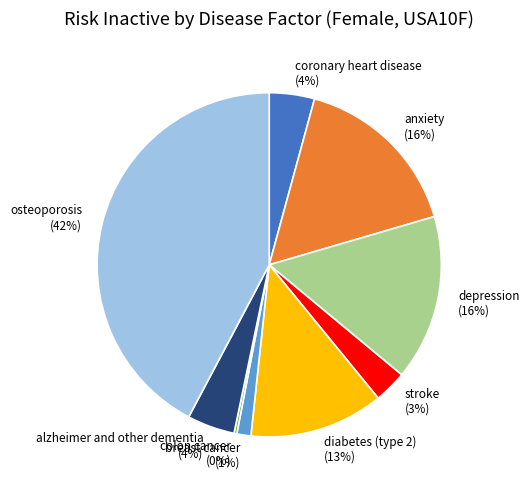

Is the sum of coronary heart disease (4%) and alzheimer and other dementia (4%) greater than half?

No